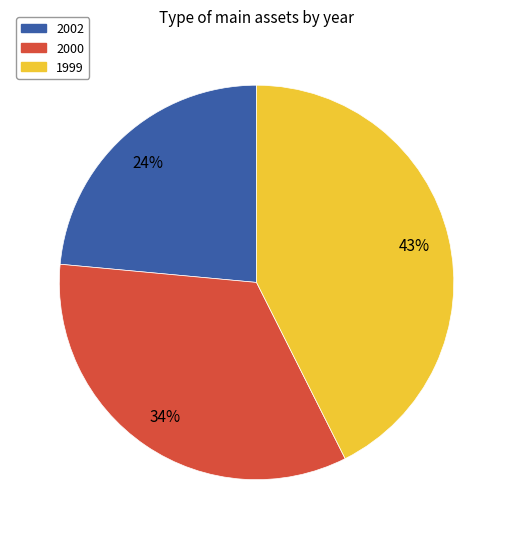

The 2002 slice represents 24% of the pie. True or false?

True